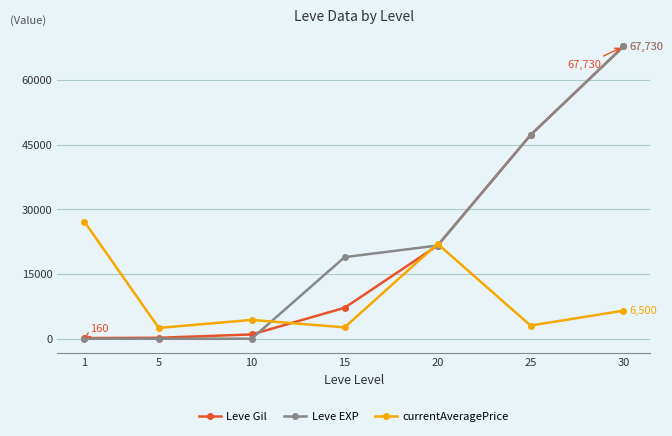

Rank the series at 10 from lowest to highest value.

Leve EXP, Leve Gil, currentAveragePrice